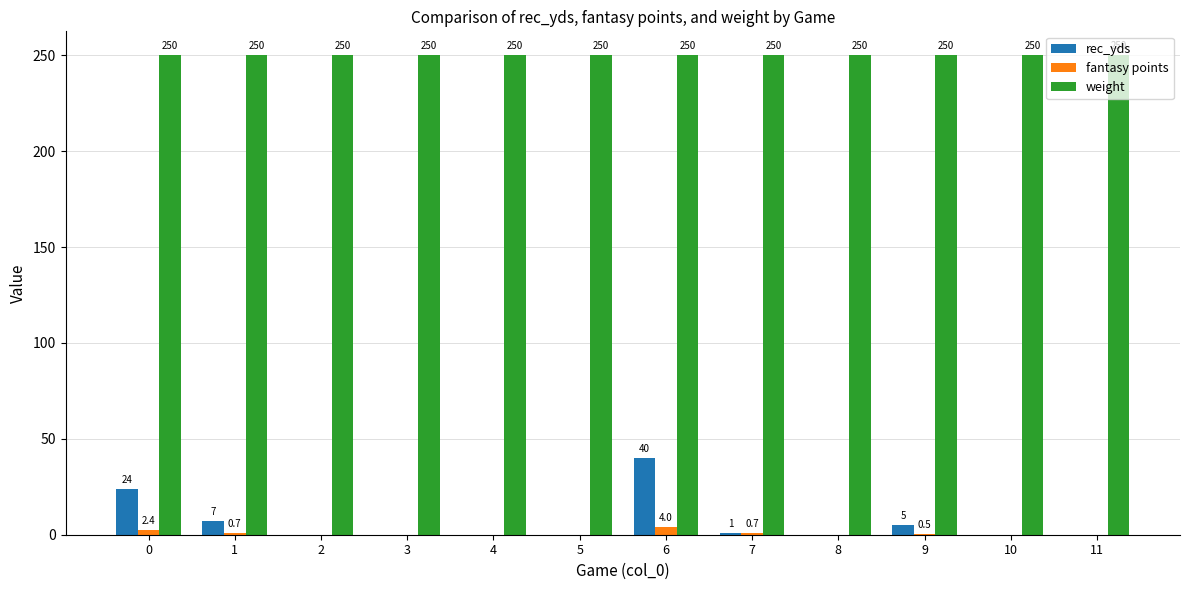

Which series has the largest total across all categories?

weight